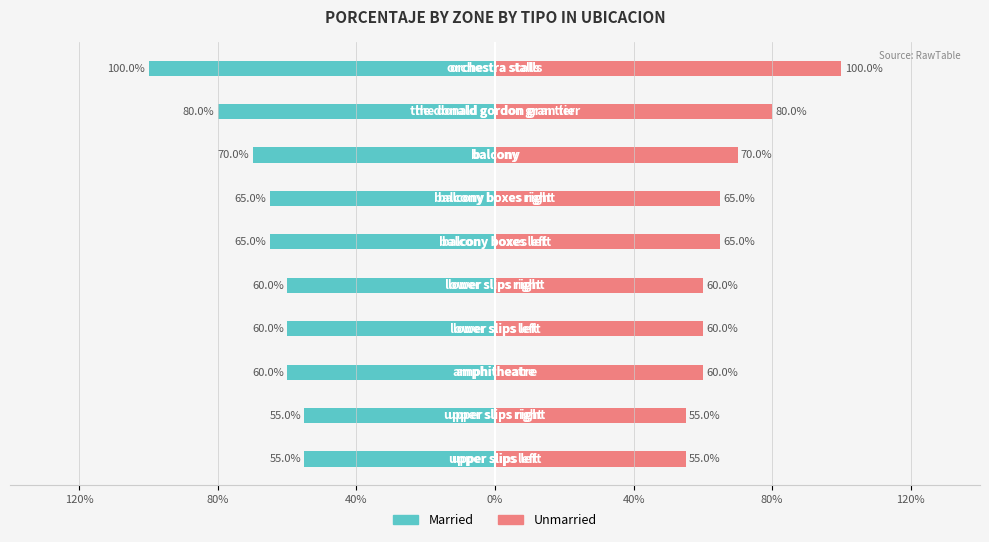

What is the difference between the second highest and second lowest values in the Married series?

0.2